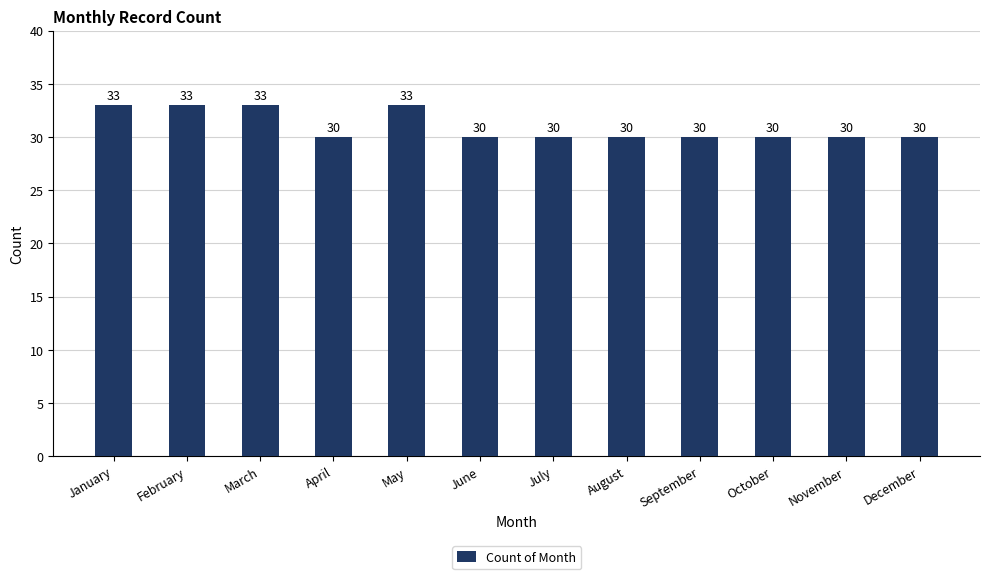

Read the value at September.

30